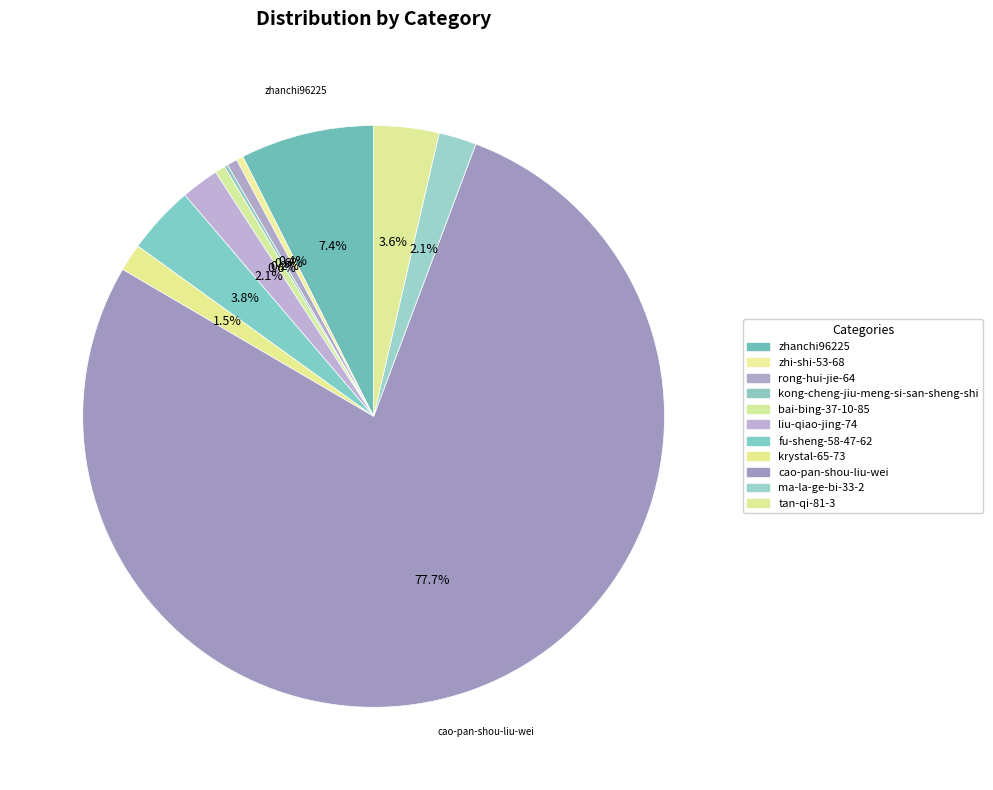

To the nearest percent, what percentage of the pie is rong-hui-jie-64?

1%